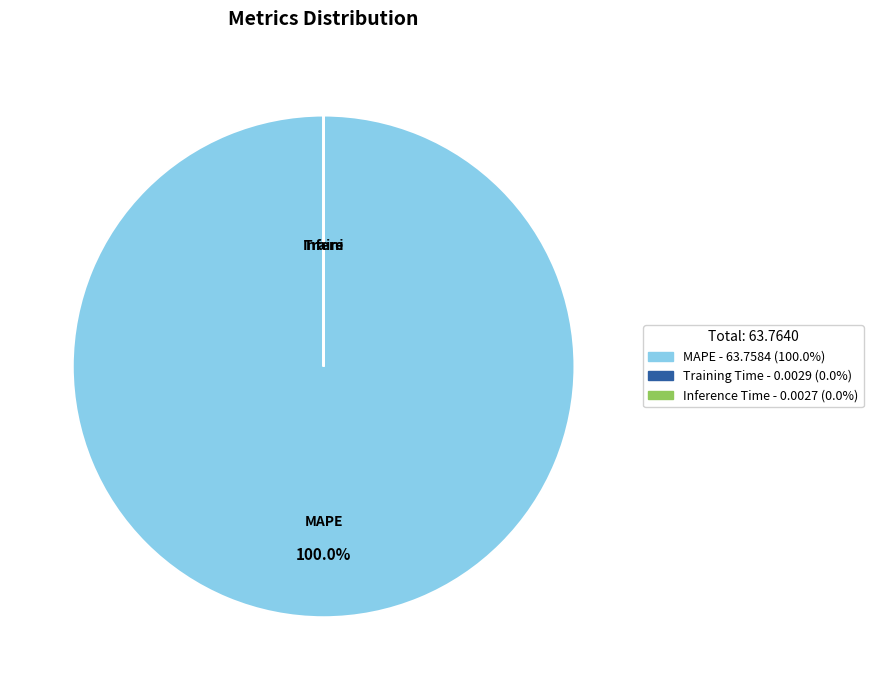

What is the largest slice in the pie chart?

MAPE